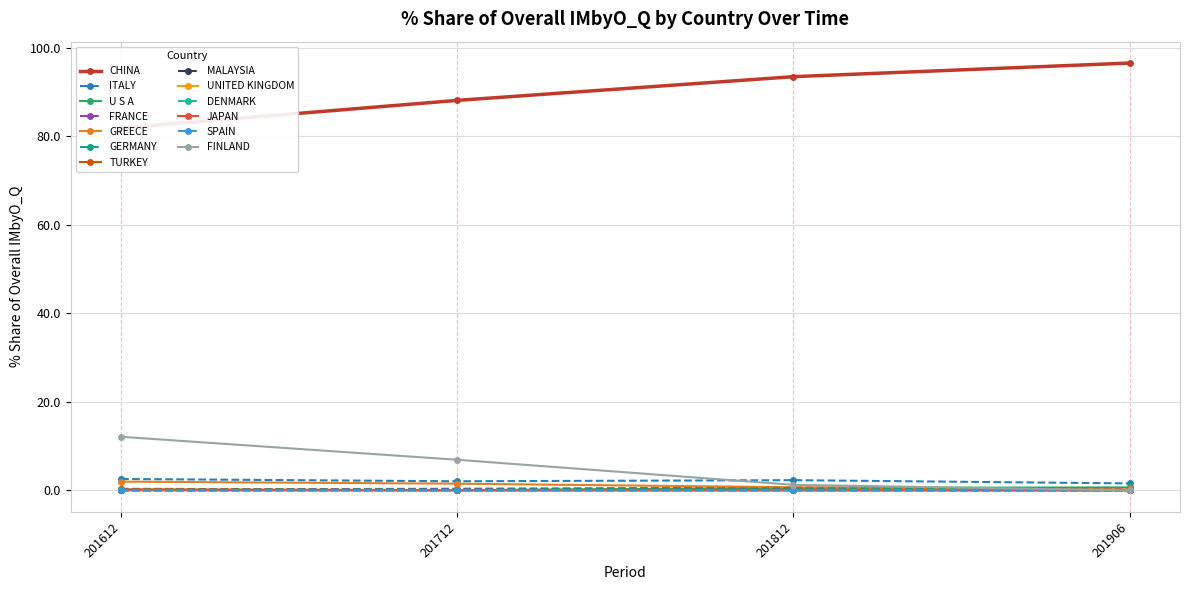

Is it true that 201906_% Share equals 0.0 at MALAYSIA?

False